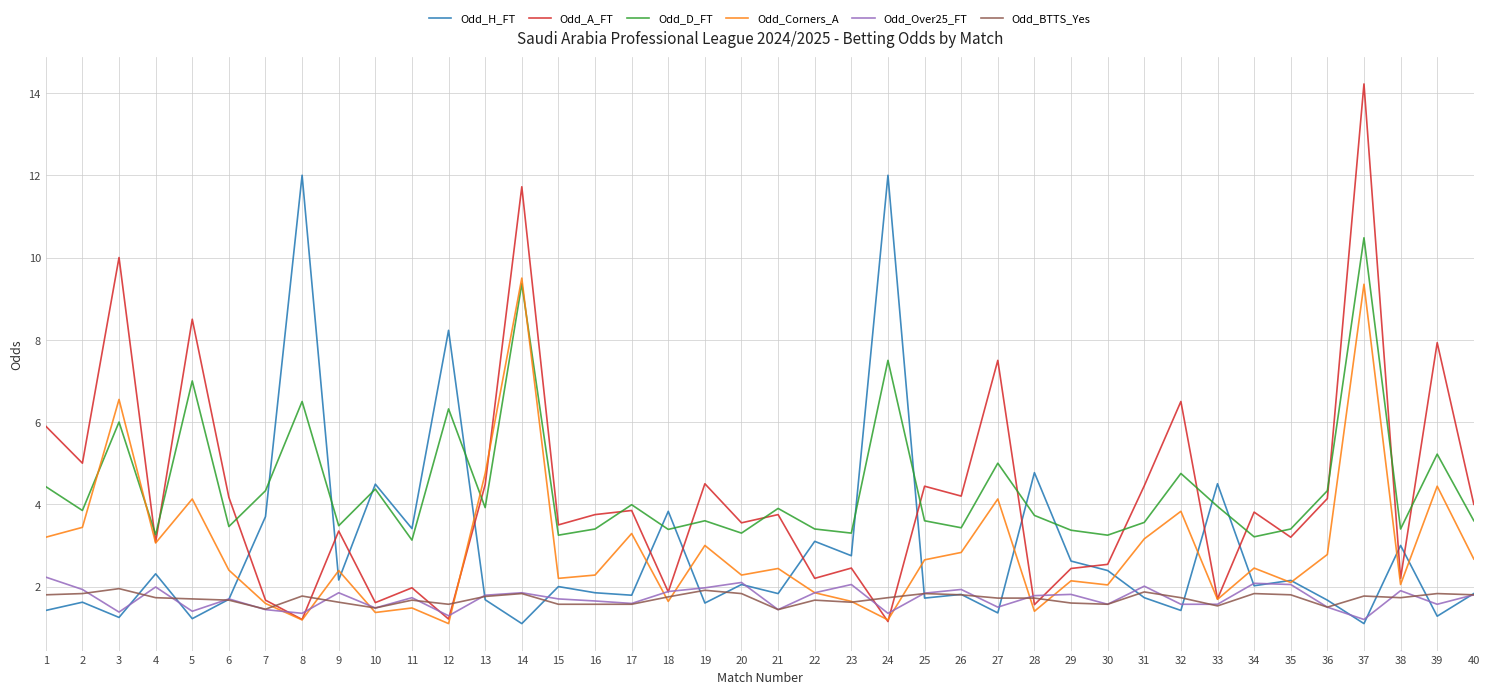

What is the sum of the Odd_Over25_FT values at 15 and 26?

3.6